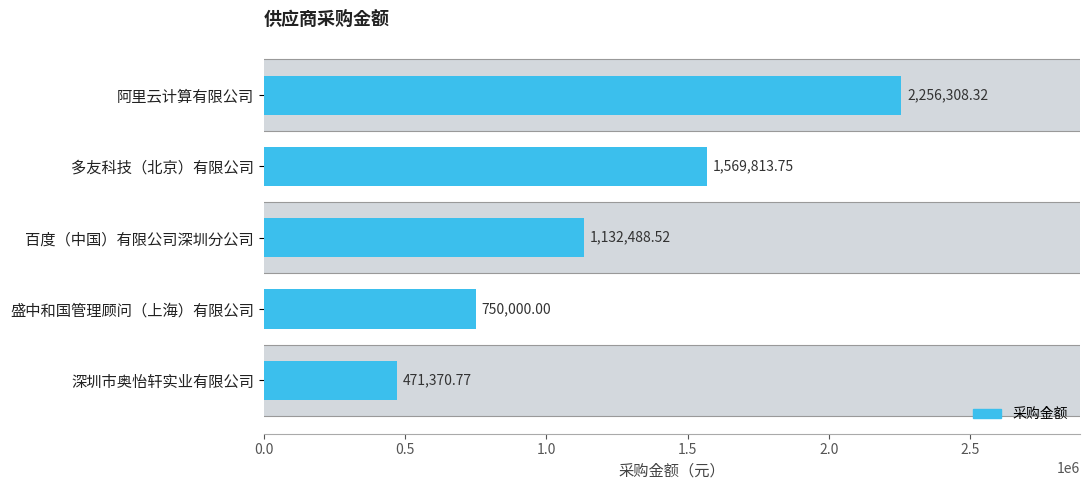

Between 阿里云计算有限公司 and 盛中和国管理顾问（上海）有限公司, which is larger?

阿里云计算有限公司